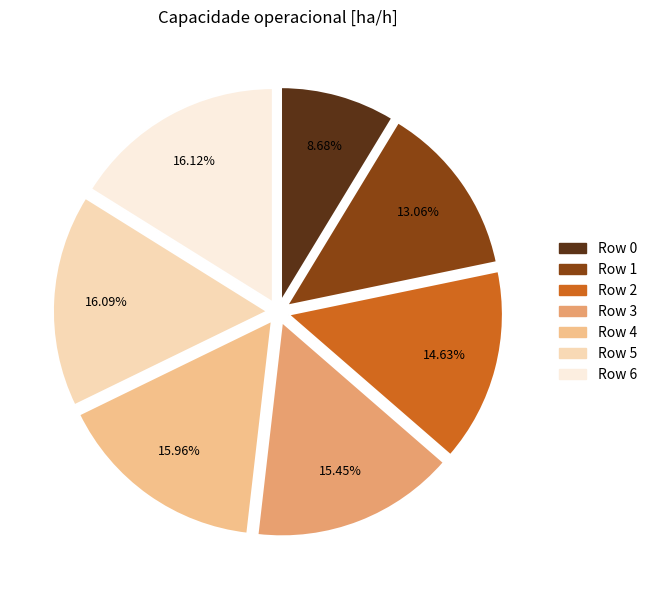

Is it true that Row 6 is 10% of the pie?

False